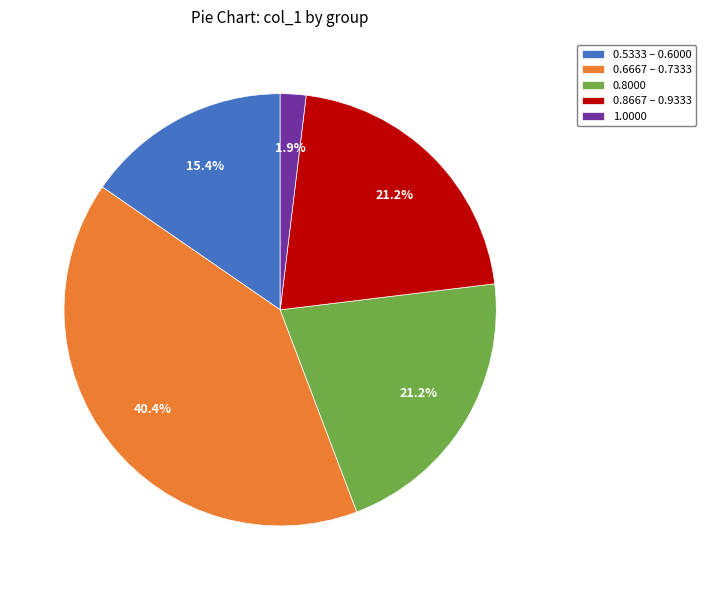

To the nearest percent, what is the average slice percentage?

20%